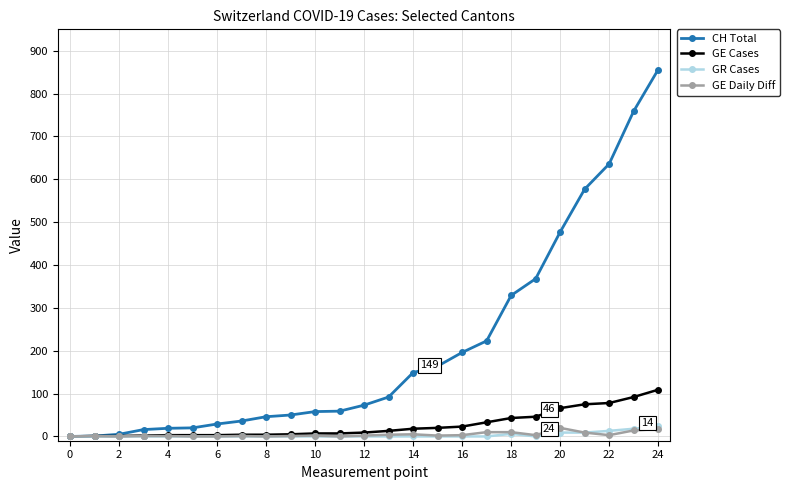

What is the greatest value displayed?

856